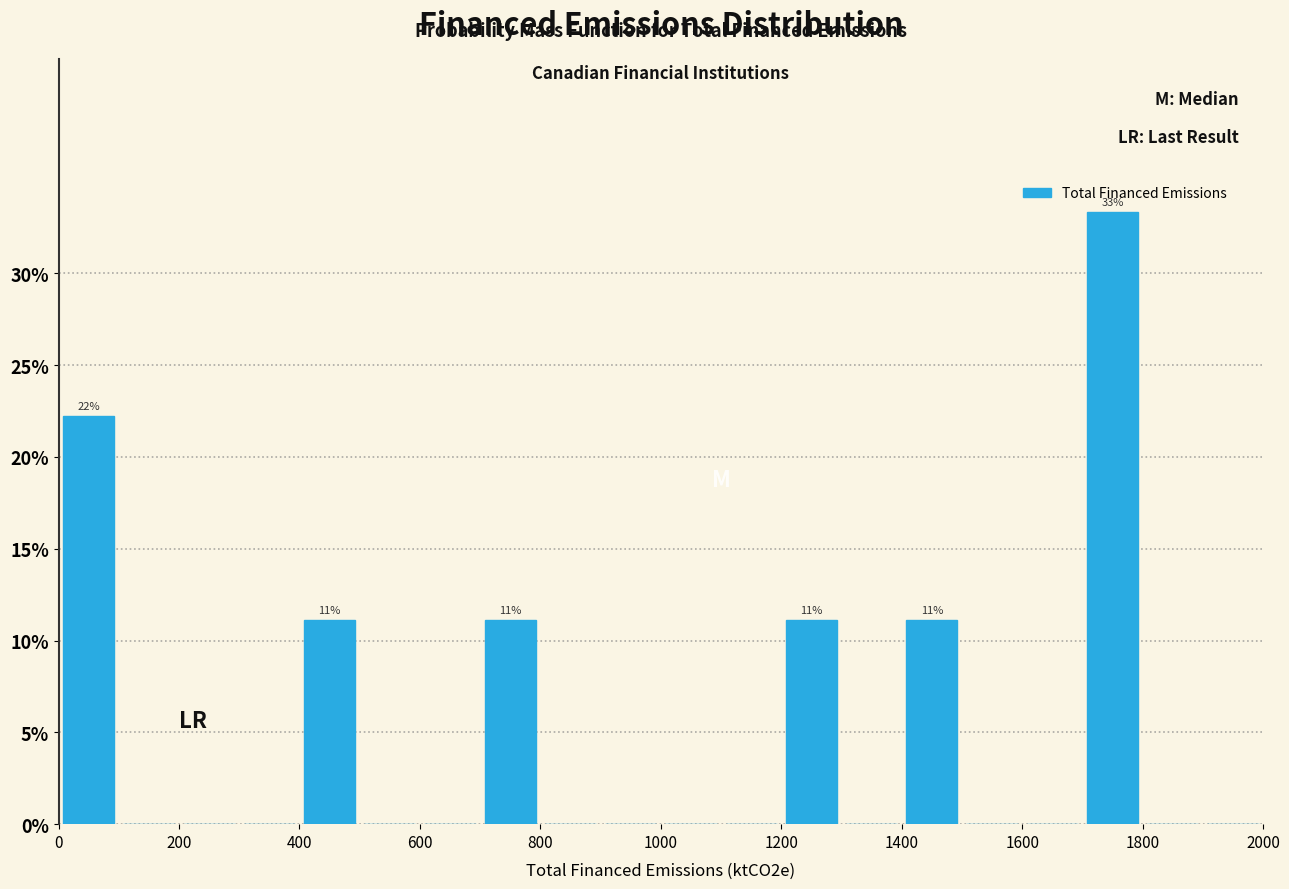

Over which range of the x-axis is the bar tallest?

1700 to 1800